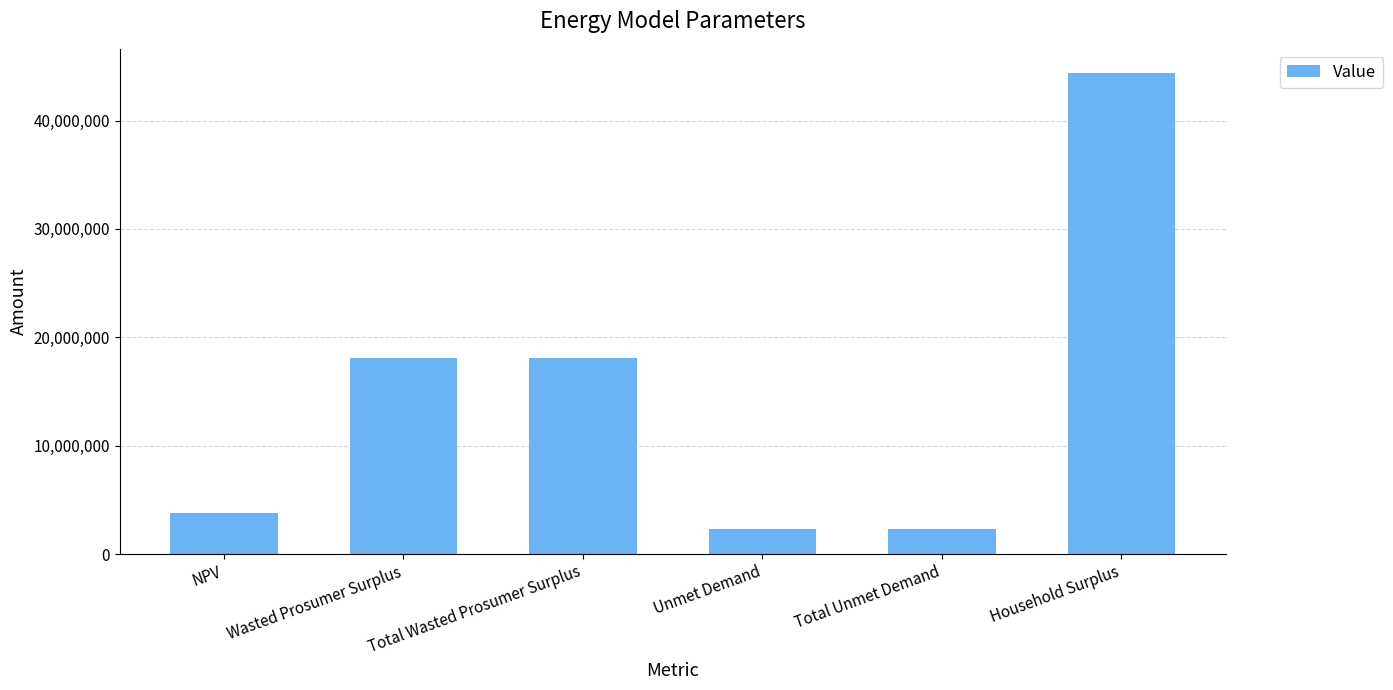

What is the difference between the values at Total Unmet Demand and Household Surplus?

42134231.9